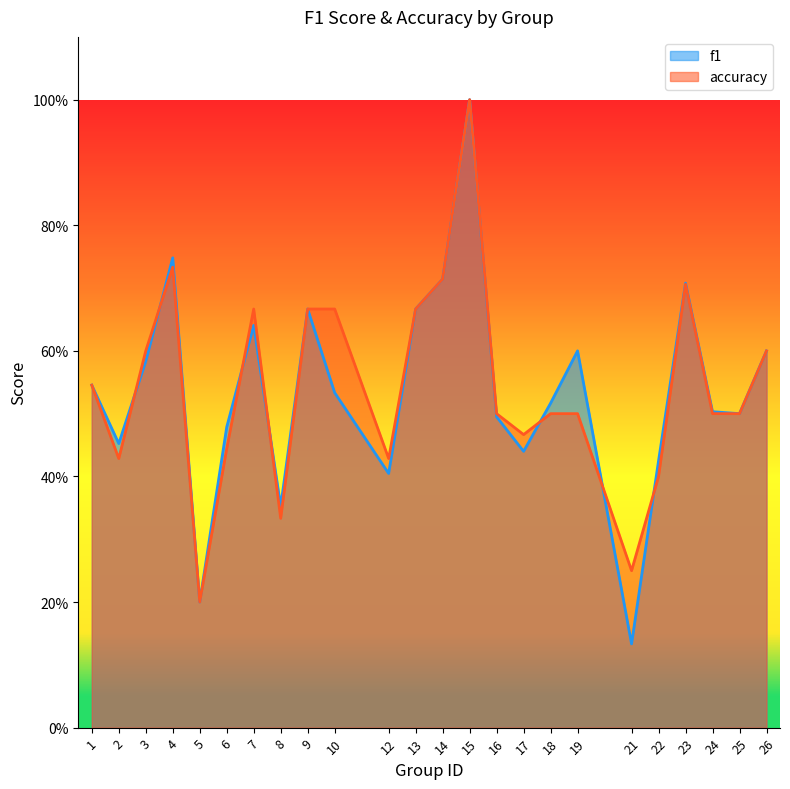

Is it true that f1 equals 0.3 at 5?

False